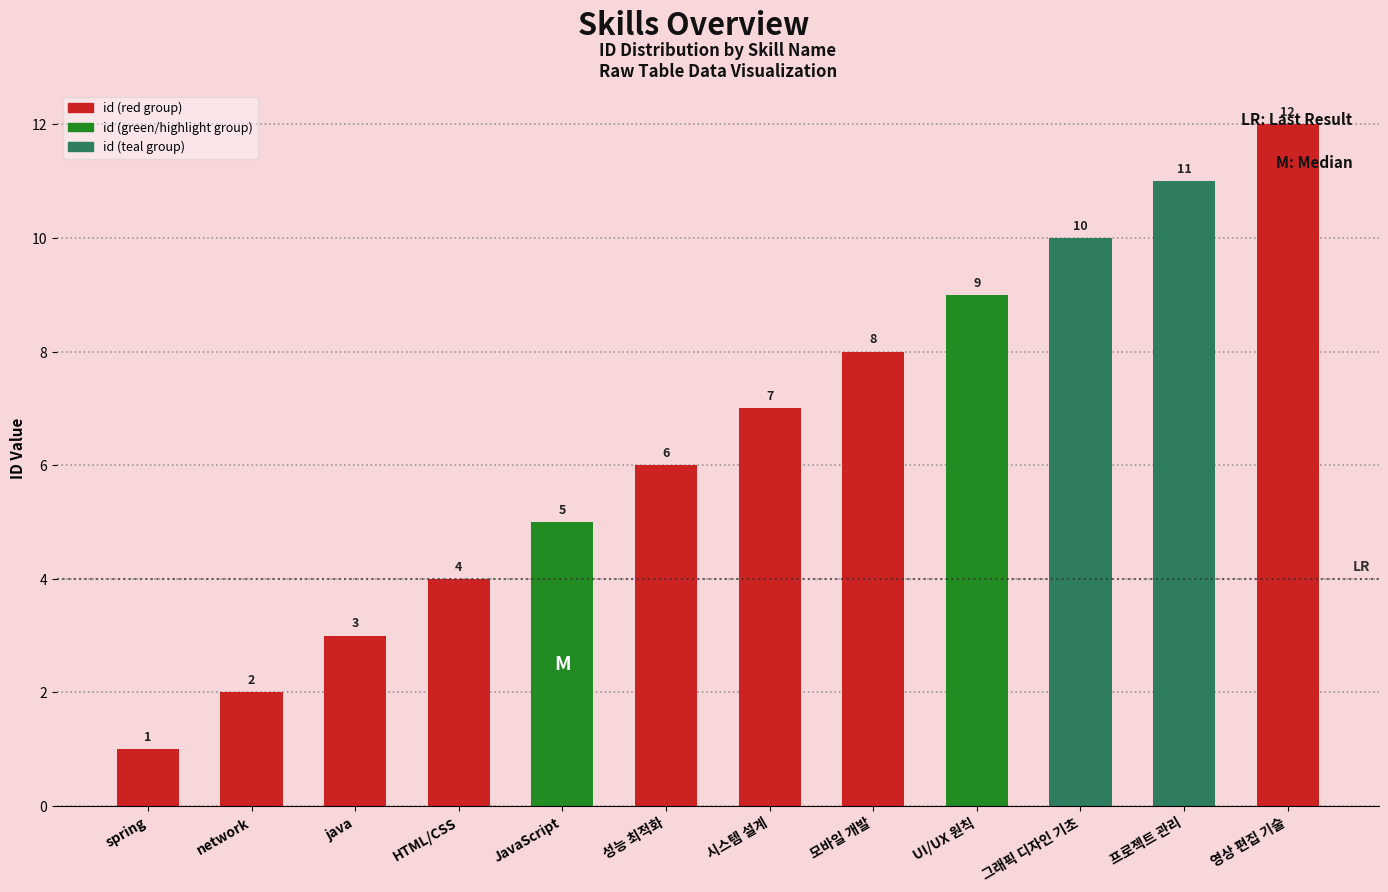

Rank the categories by value from highest to lowest.

영상 편집 기술, 프로젝트 관리, 그래픽 디자인 기초, UI/UX 원칙, 모바일 개발, 시스템 설계, 성능 최적화, JavaScript, HTML/CSS, java, network, spring